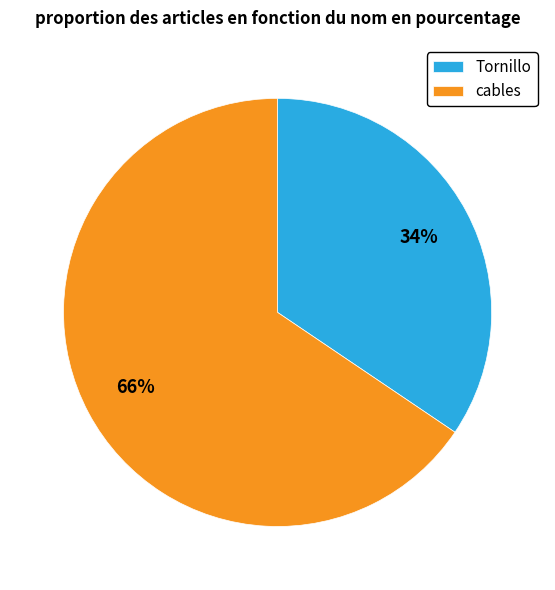

Rank the categories by value from highest to lowest.

cables, Tornillo